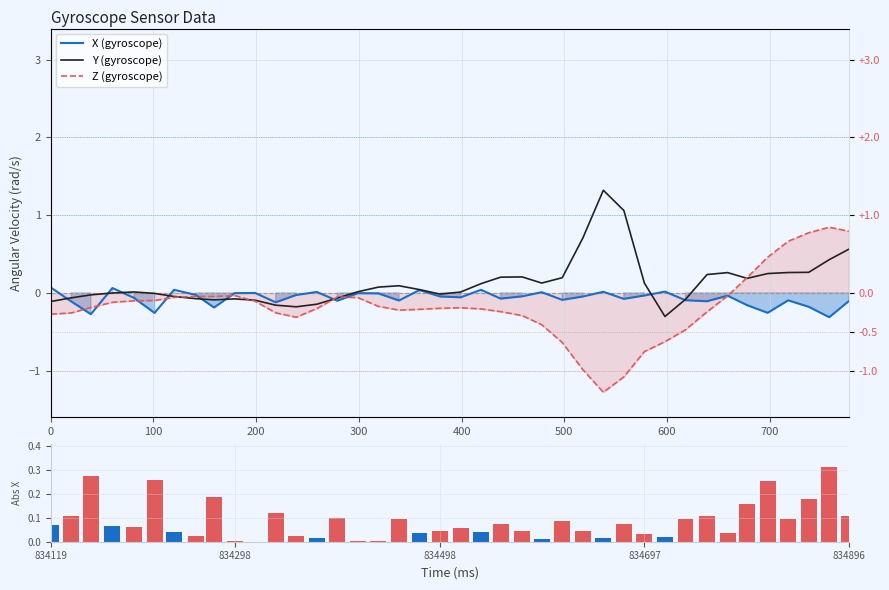

What is the difference between the second highest and minimum values in the Z (gyroscope) series?

2.1